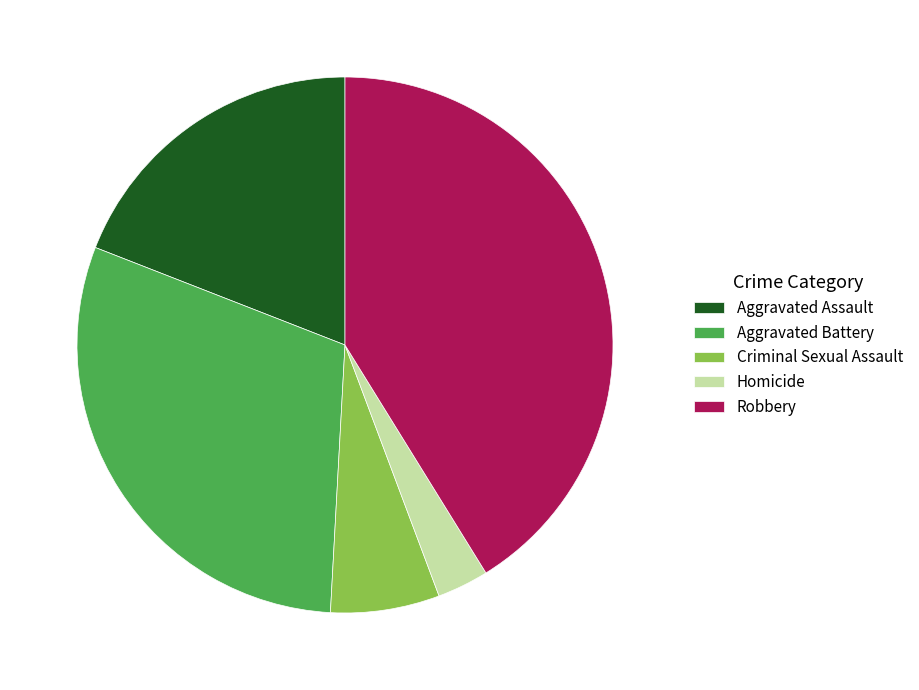

Do Aggravated Assault and Homicide together represent more than half of the pie?

No